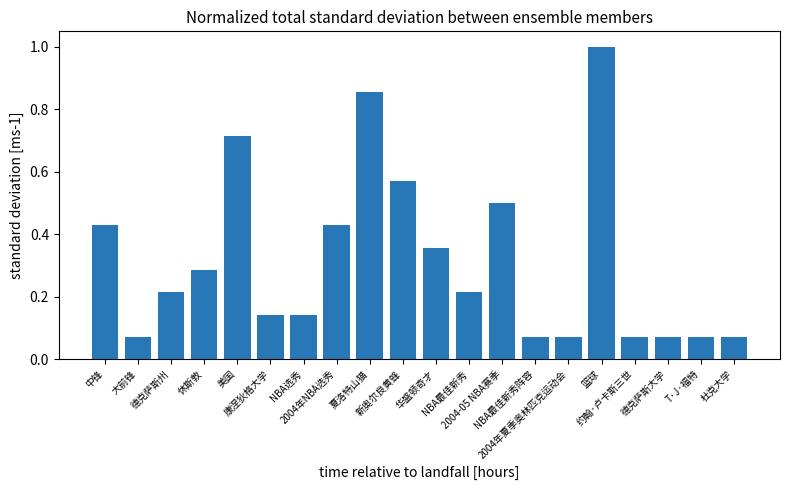

What position from the left is NBA选秀?

7